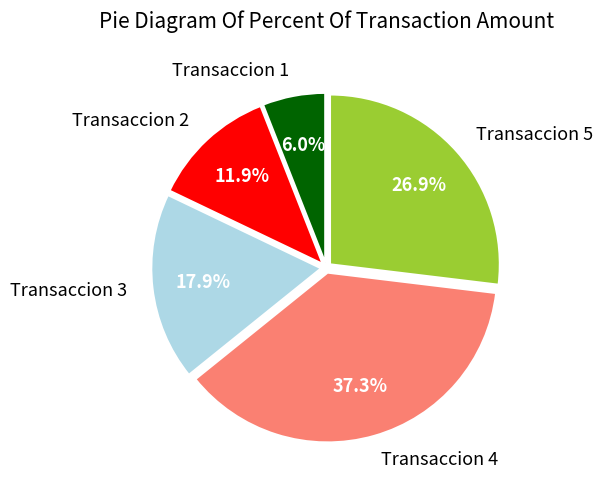

Is there a majority slice in this chart?

No